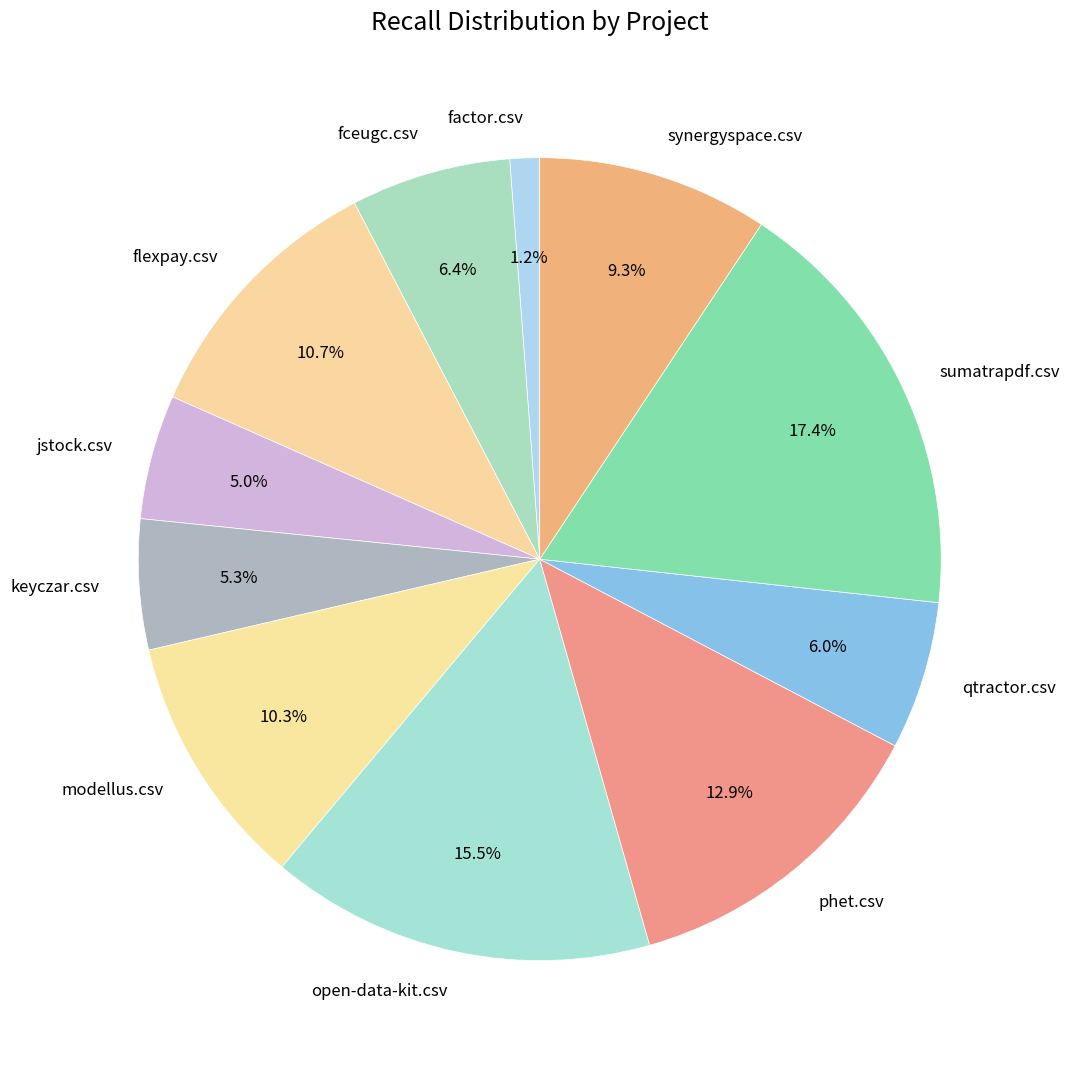

Which category has the smallest portion of the pie?

factor.csv